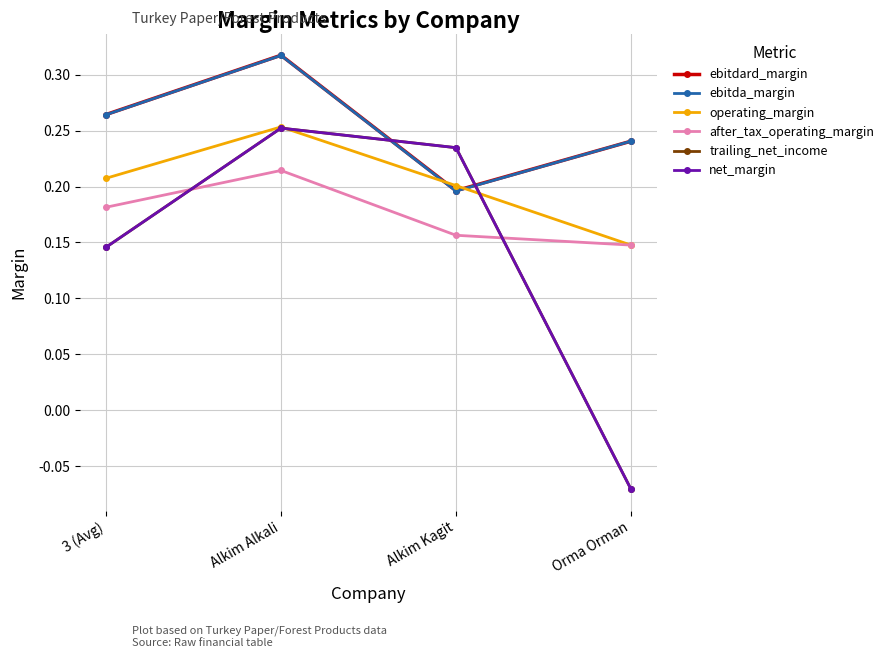

Does the chart display data point markers on the line(s)?

Yes